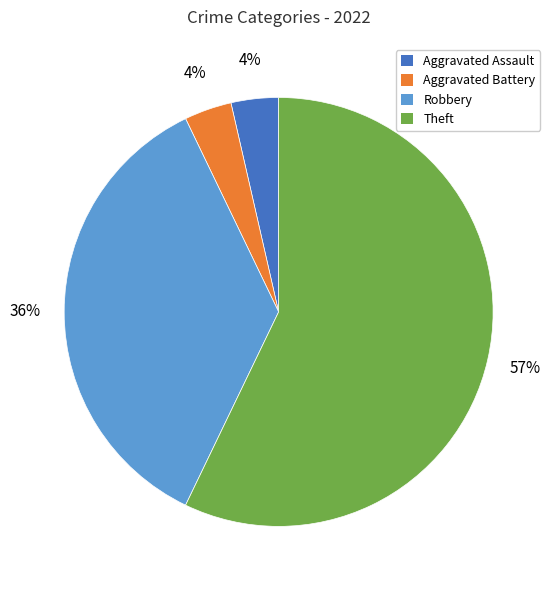

Does any single category account for the majority?

Yes